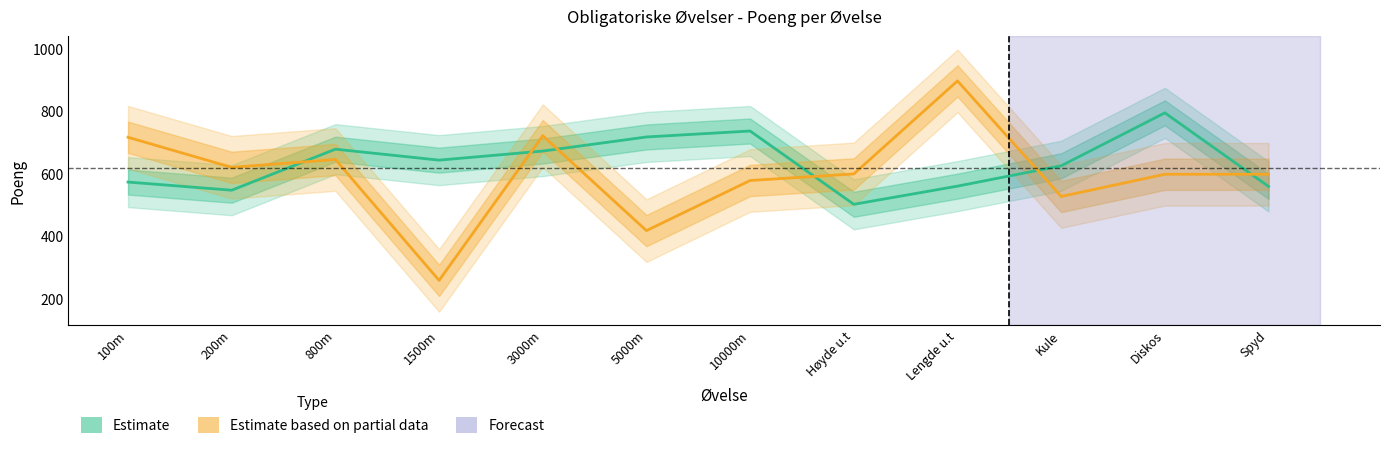

Reading left to right, list all the values displayed in this chart.

574	548	679	644	673	718	737	503	561	626	795	560